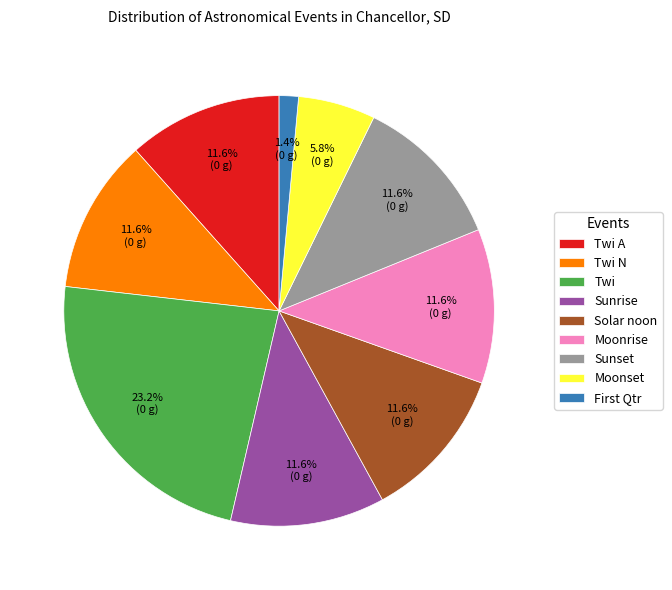

To the nearest percent, what portion does Twi A represent?

12%